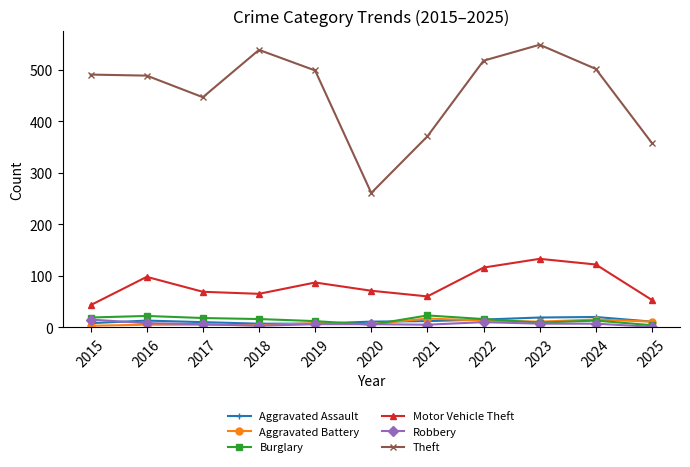

Is the value of Robbery at 2017 greater than the value of Theft at 2024?

No